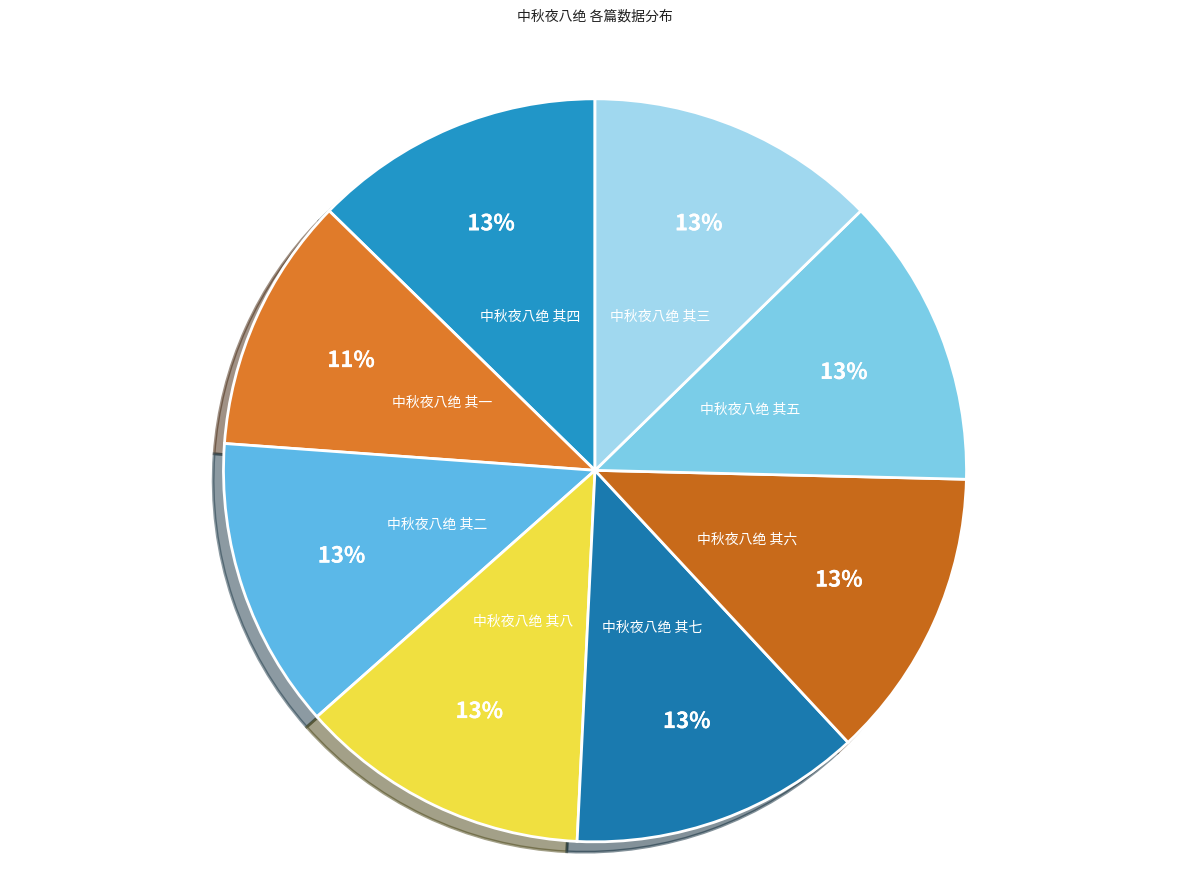

How many segments does this pie chart have?

8